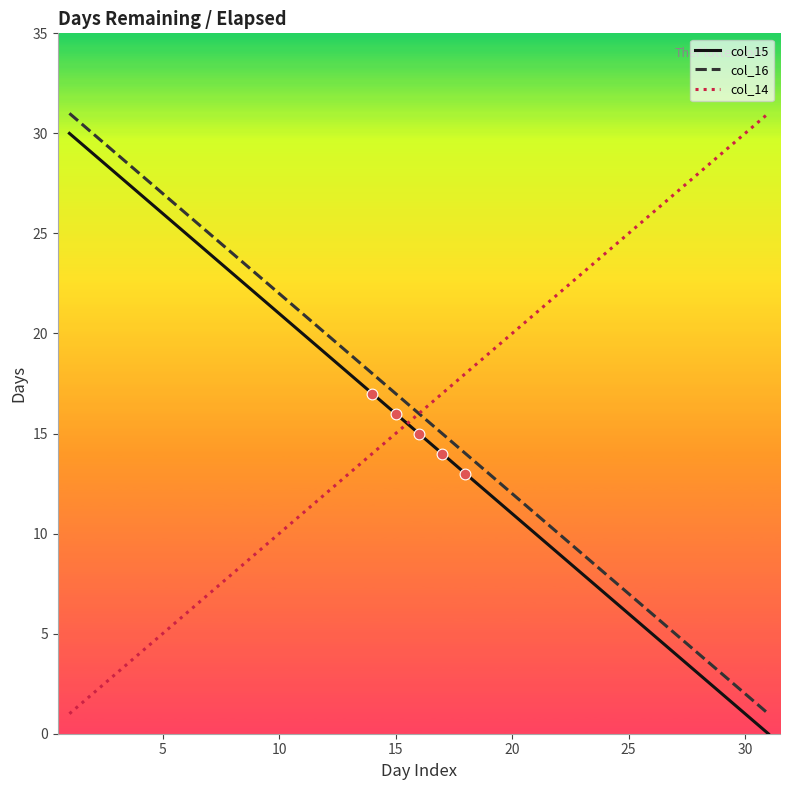

What are all the series names shown in the legend?

col_15, col_16, col_14